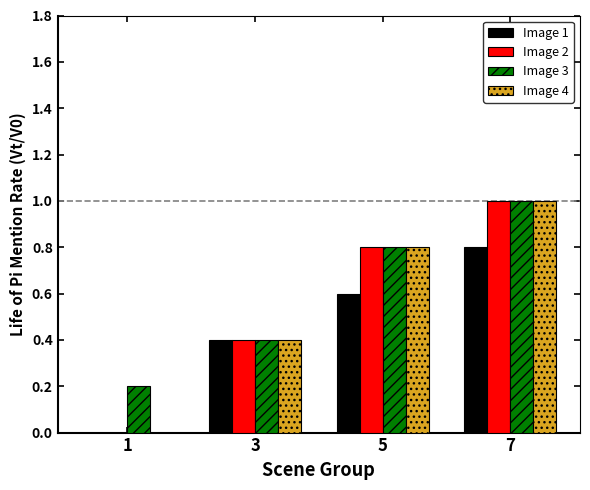

What is the total value across all series at 3?

1.6